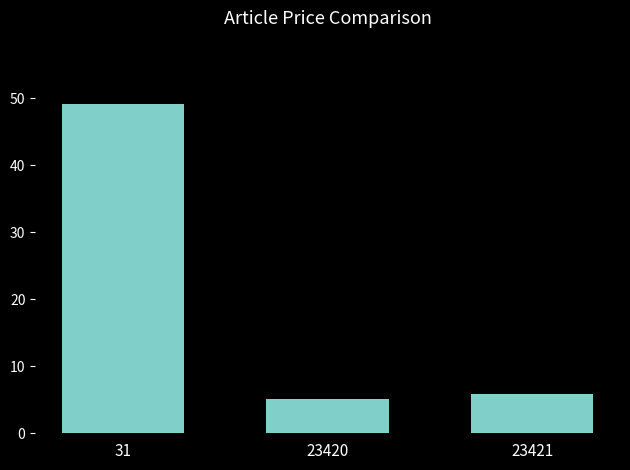

The value at 23420 is 5.1. True or false?

True